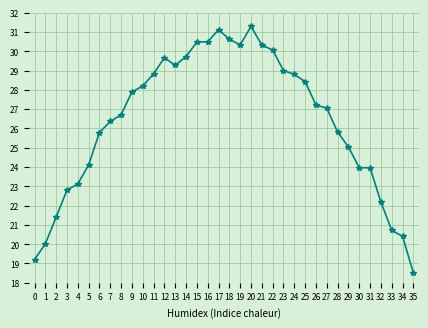

What is the difference between the values at 25 and 18?

2.2